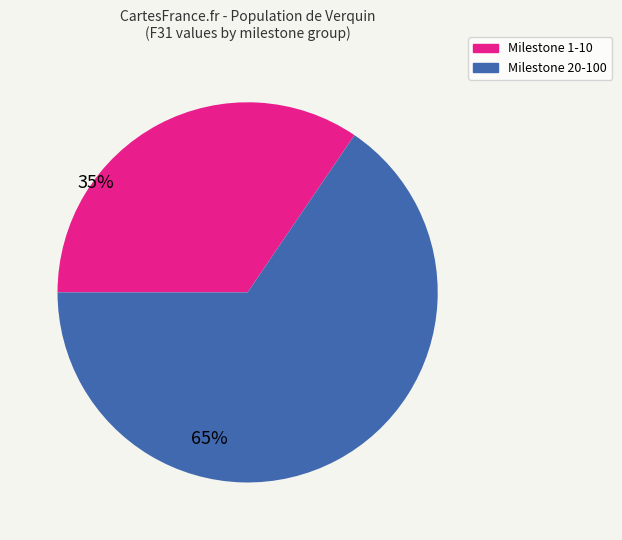

Is there any slice that represents more than half of the pie?

Yes